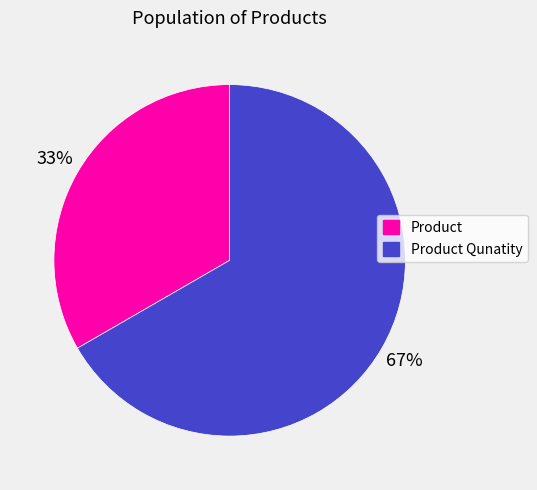

Does any single category account for the majority?

Yes